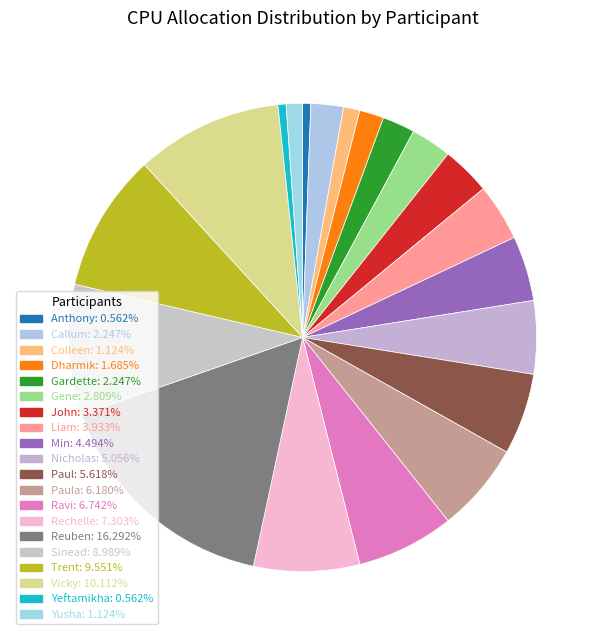

Which category has the smallest portion of the pie?

Anthony